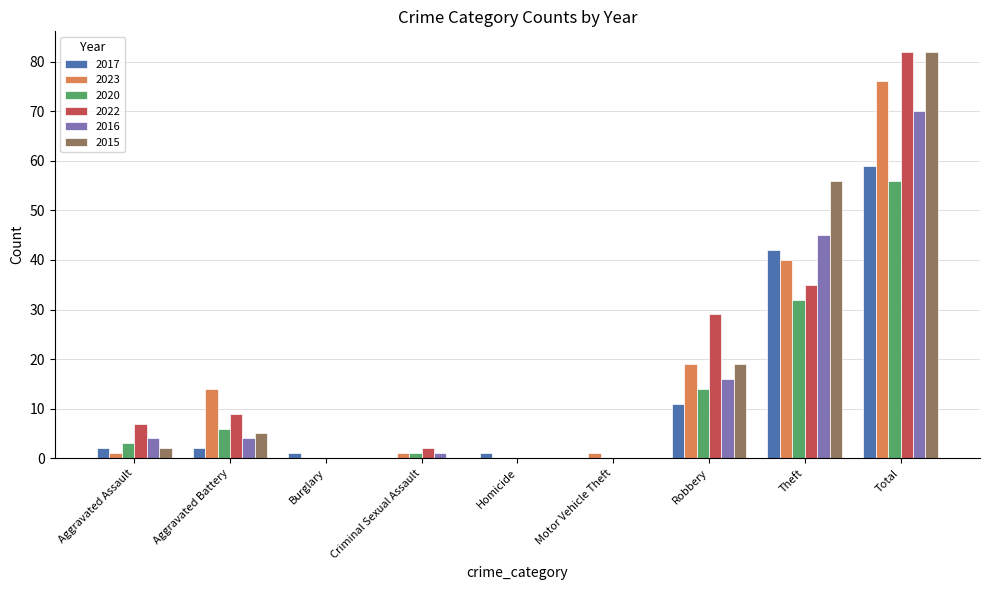

Between Robbery and Theft, which series saw the biggest shift?

2015